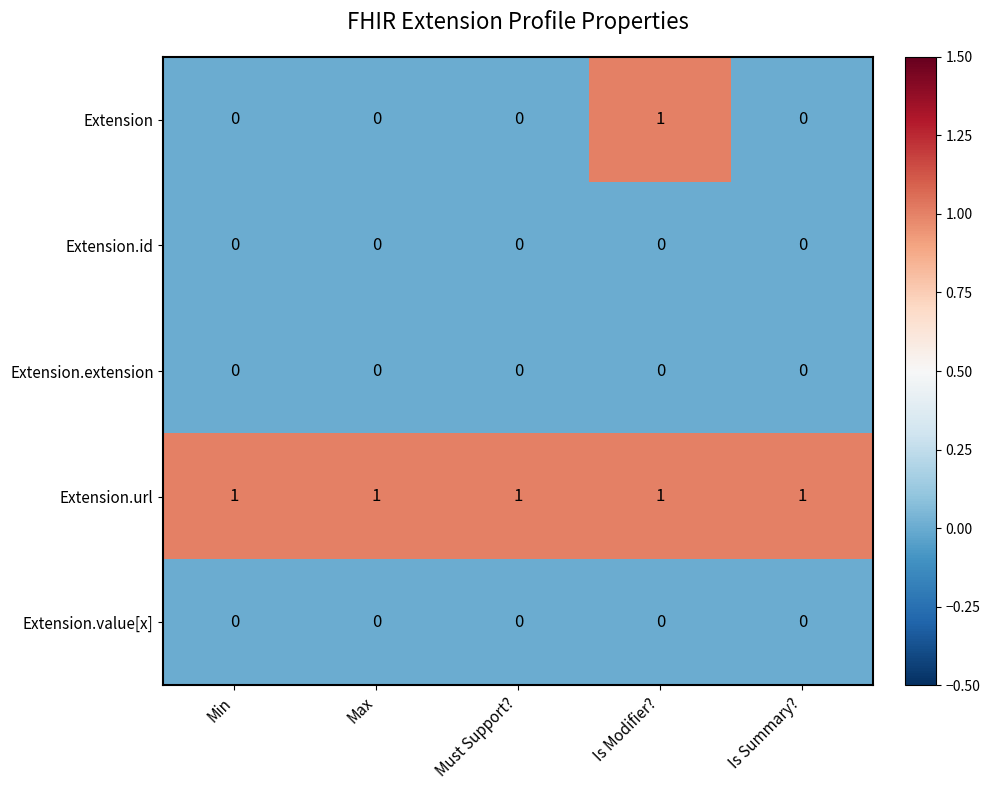

Reading left to right, transcribe all the data shown in this chart.

Extension: 0	0	0	1	0
Extension.id: 0	0	0	0	0
Extension.extension: 0	0	0	0	0
Extension.url: 1	1	1	1	1
Extension.value[x]: 0	0	0	0	0